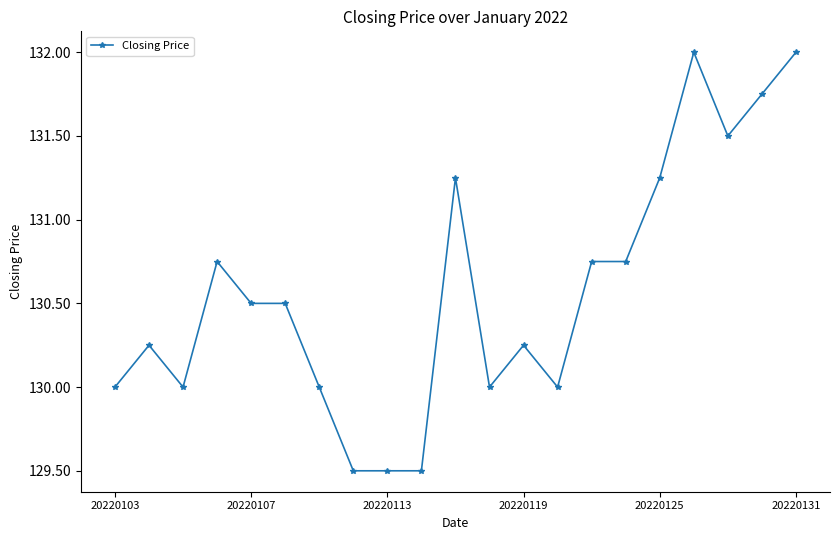

What is the value of the 12th point from the left?

130.0